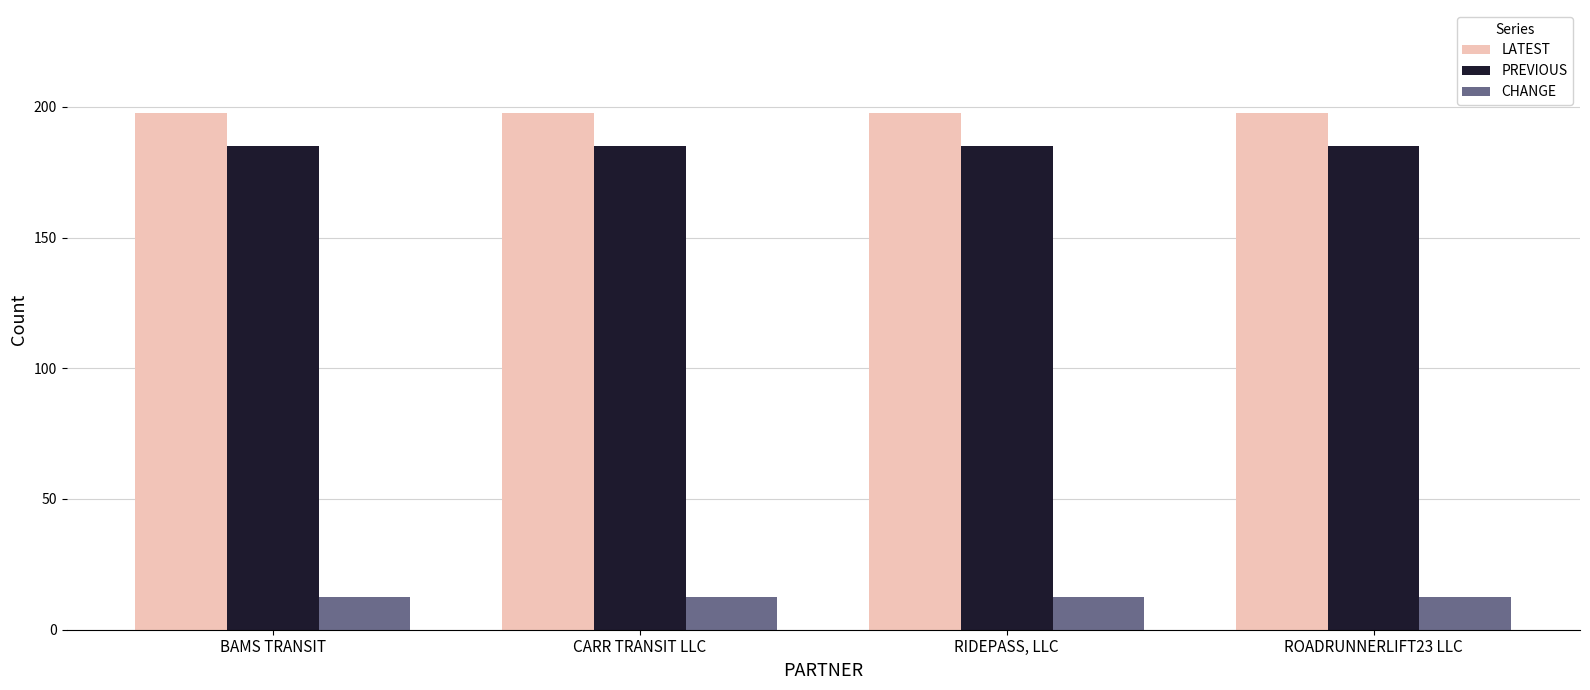

Is it true that CHANGE equals 20.3 at ROADRUNNERLIFT23 LLC?

False